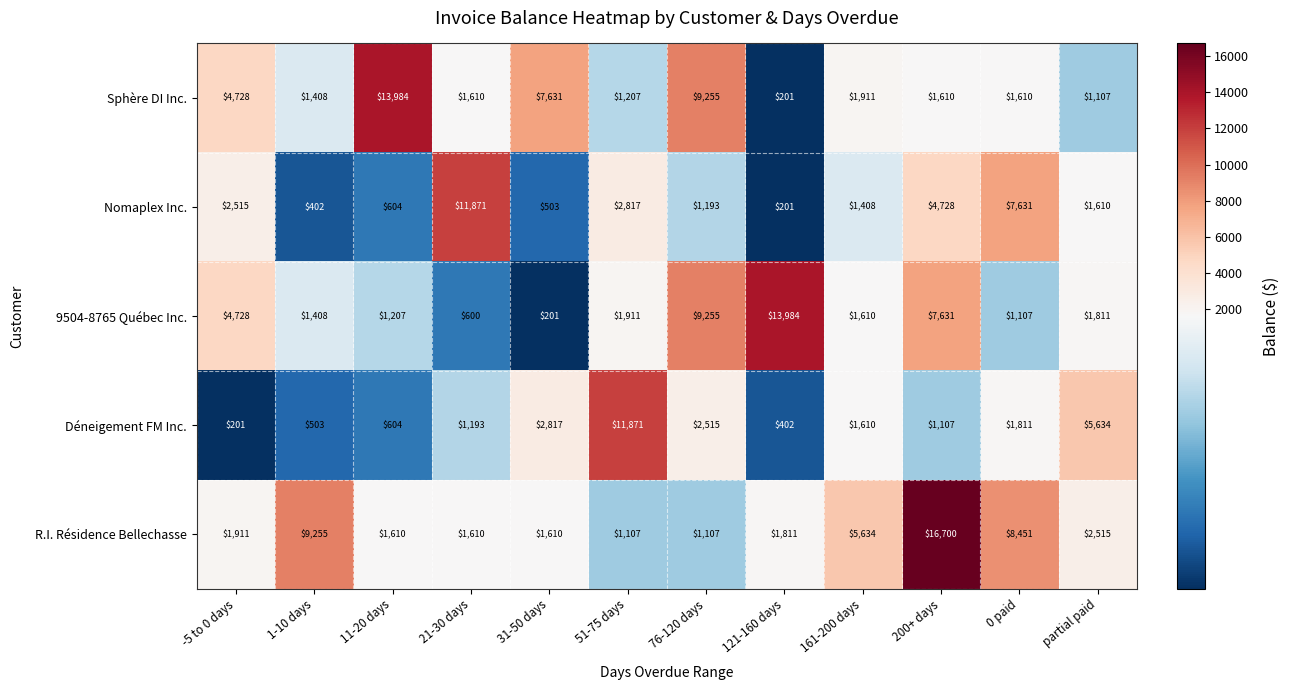

List the labels in order of Nomaplex Inc. value, smallest first.

121-160 days, 1-10 days, 31-50 days, 11-20 days, 76-120 days, 161-200 days, partial paid, -5 to 0 days, 51-75 days, 200+ days, 0 paid, 21-30 days